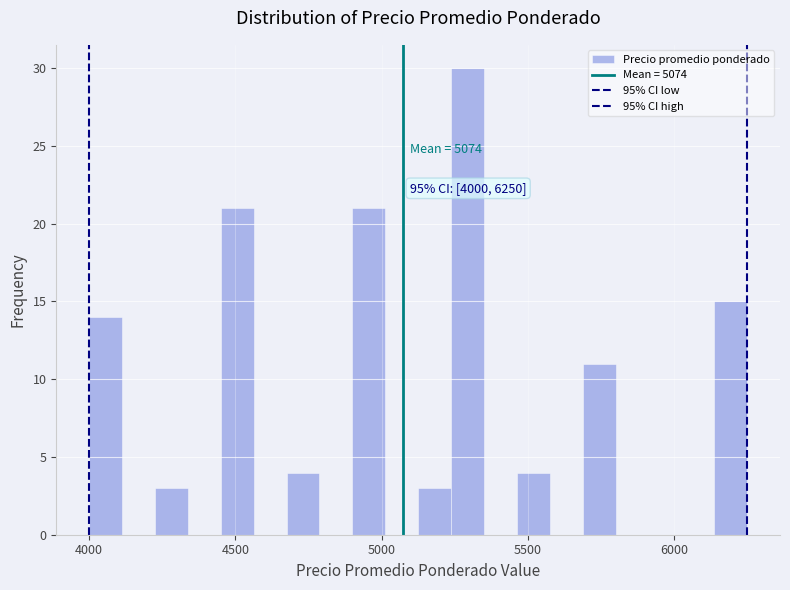

Around what value on the x-axis is the tallest bar? Give the approximate position of its centre, as read against the axis.

5300